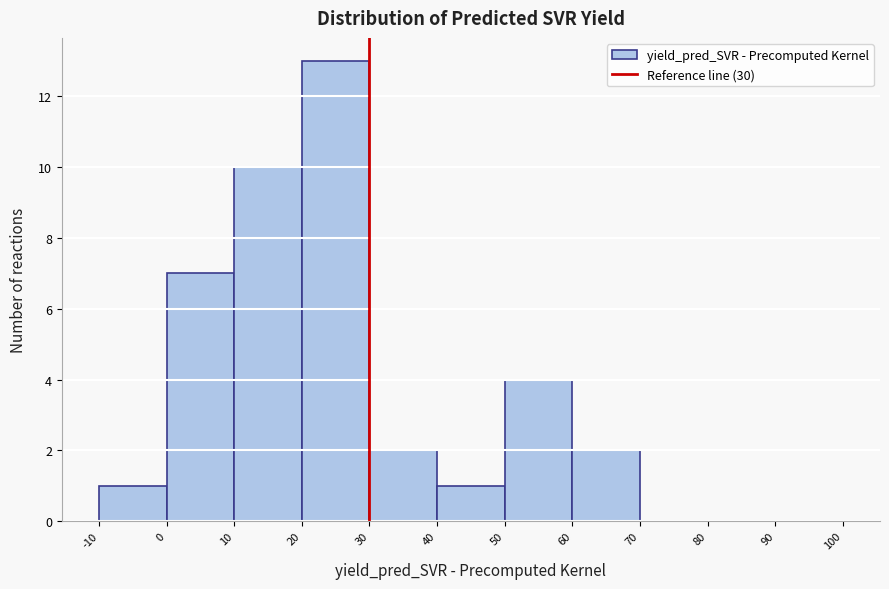

Reading left to right, list every bar in this chart as the range it spans on the x-axis followed by its height. The values are not printed on the chart, so give them approximately, as read against the axis.

-10 to 0: 1
0 to 10: 7
10 to 20: 10
20 to 30: 13
30 to 40: 2
40 to 50: 1
50 to 60: 4
60 to 70: 2
70 to 80: 0
80 to 90: 0
90 to 100: 0